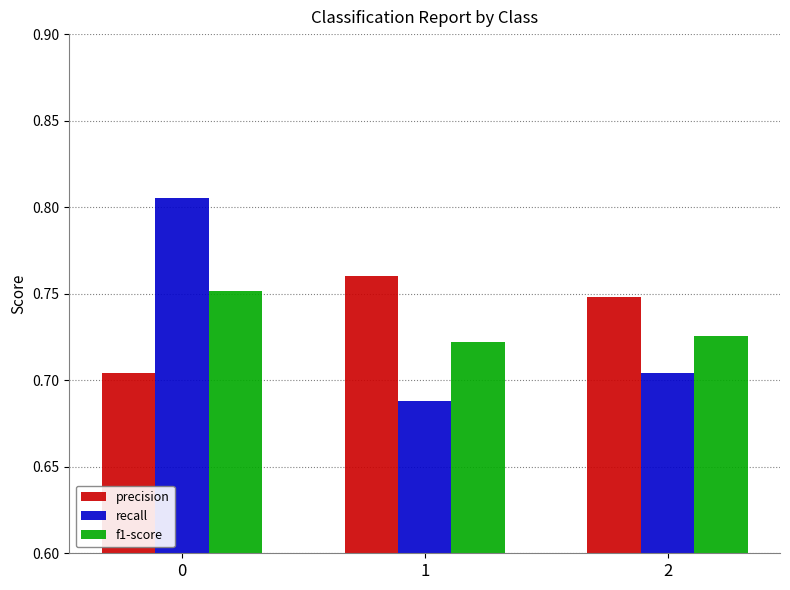

What is the sum of the recall values at 2 and 1?

1.4